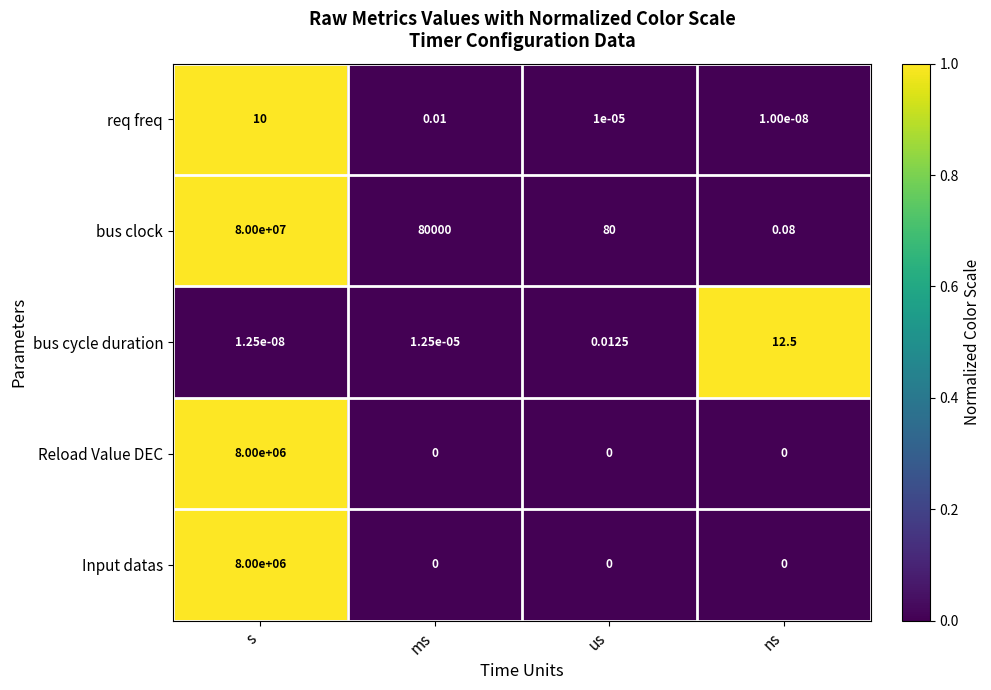

How many data points does each series have?

4